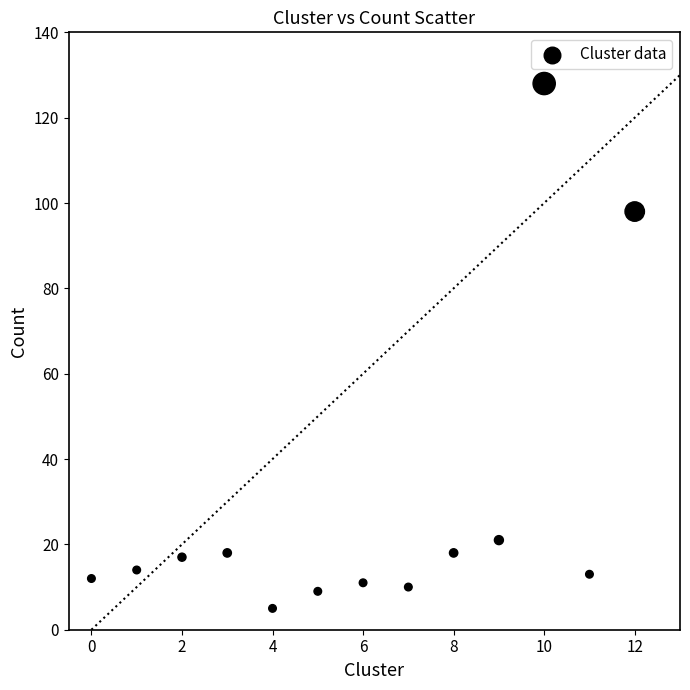

What is the range of X values (max minus min)?

12